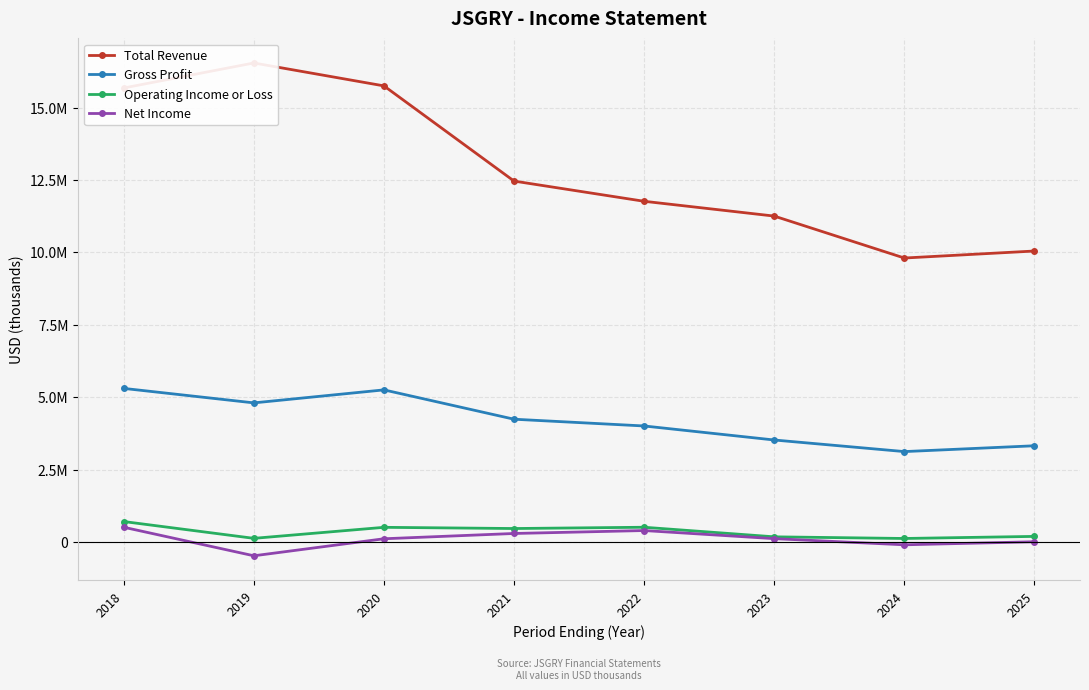

What value does the Operating Income or Loss series have at 2021, to the nearest 50?

469800